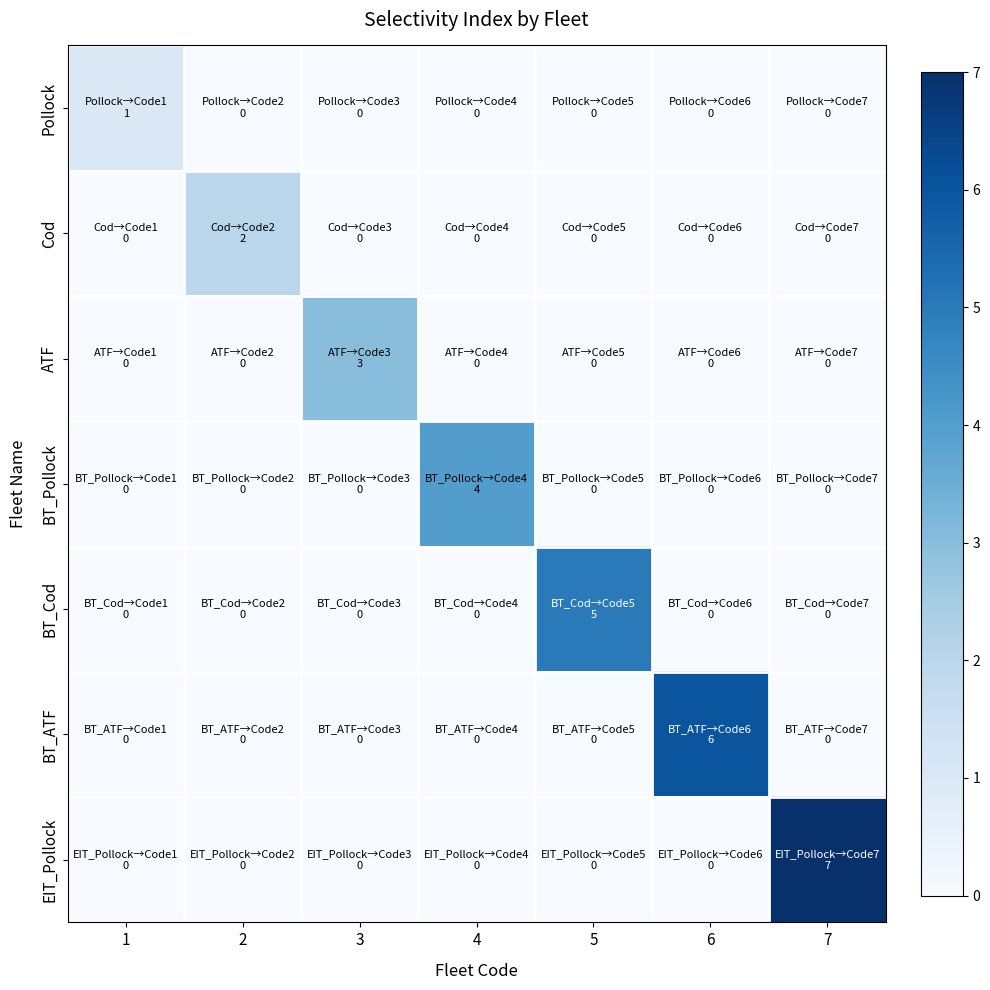

At which category does the chart reach its minimum across all series?

2